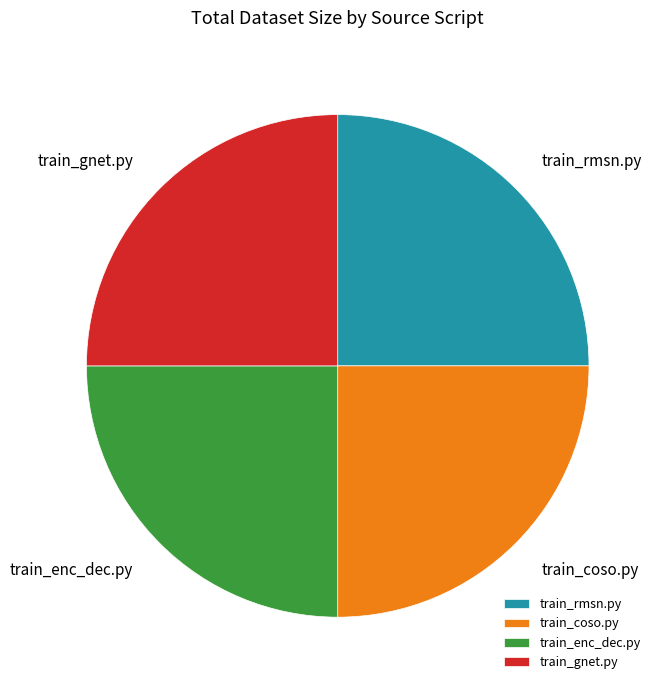

Approximately how many times larger is the value at train_gnet.py compared to train_coso.py?

1.0